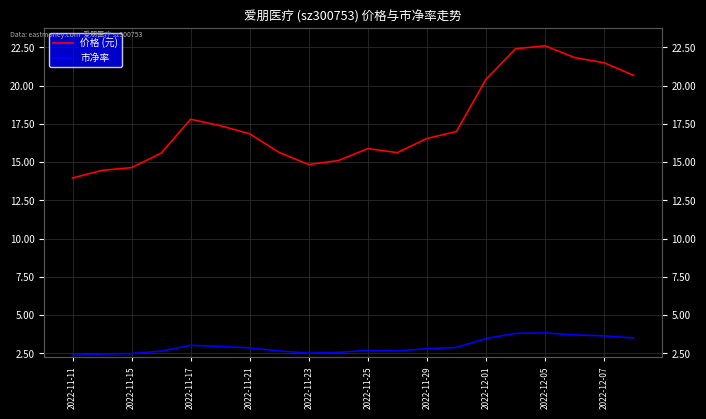

True or false: 市净率 and 价格 (元) intersect in this chart.

False